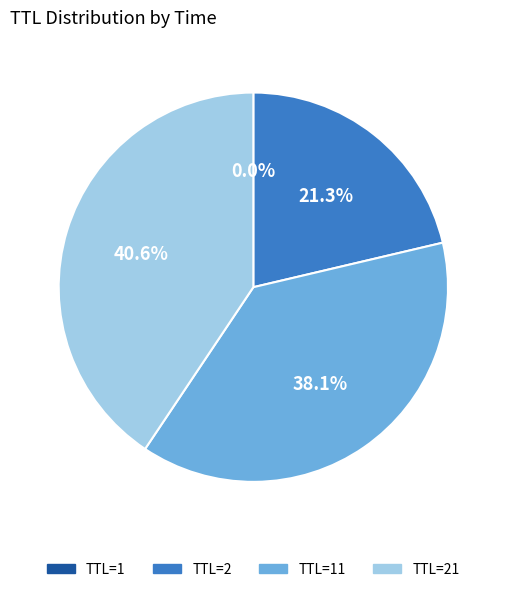

Does any single category account for the majority?

No